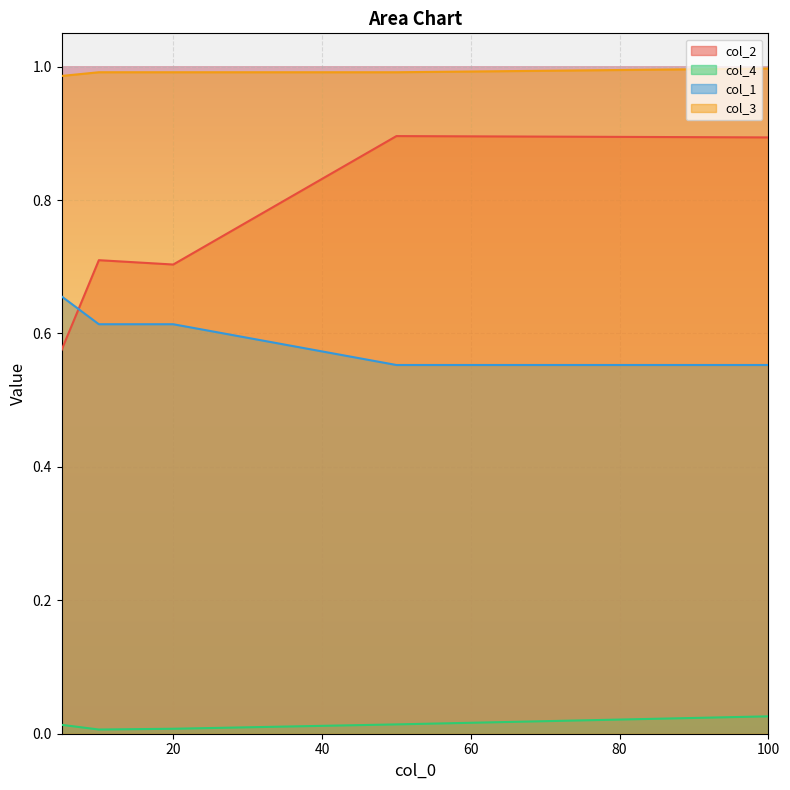

Which series changed the most between 5 and 100?

col_2